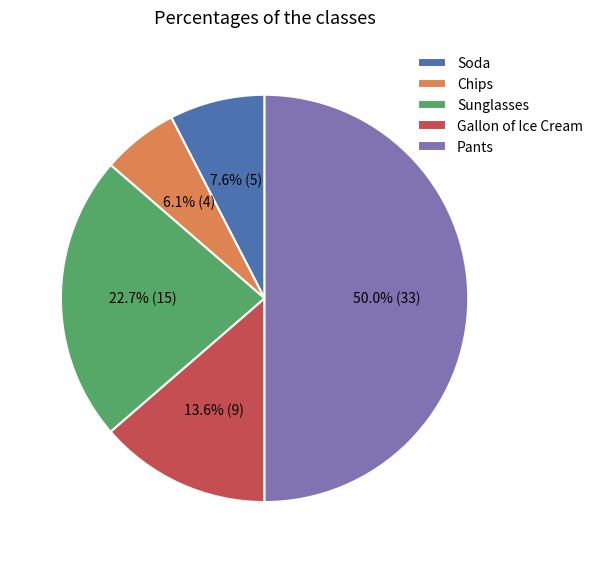

To the nearest percent, what is the average slice percentage?

20%